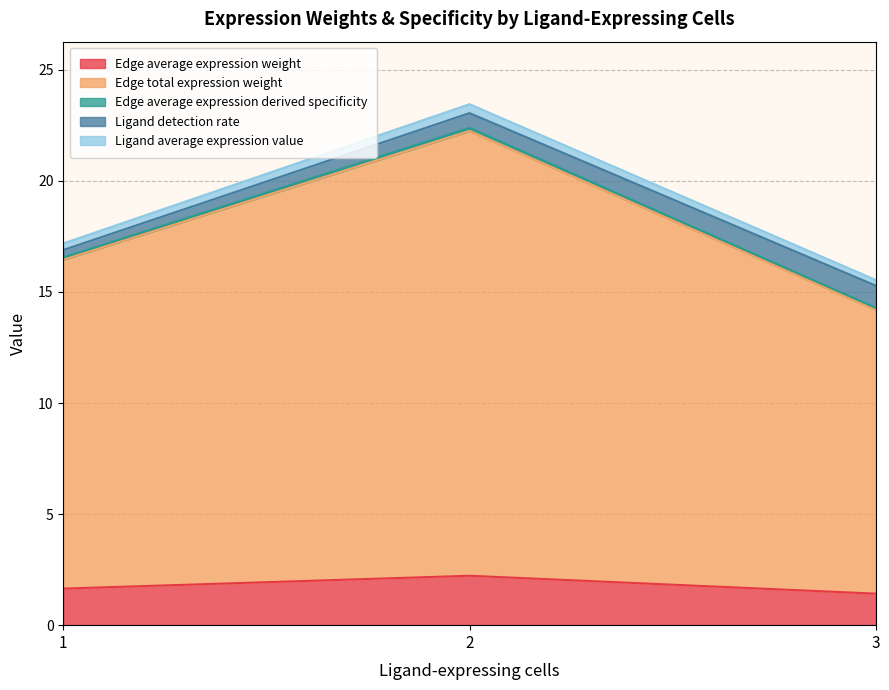

The Ligand detection rate series shows 1.0 at 3. True or false?

True